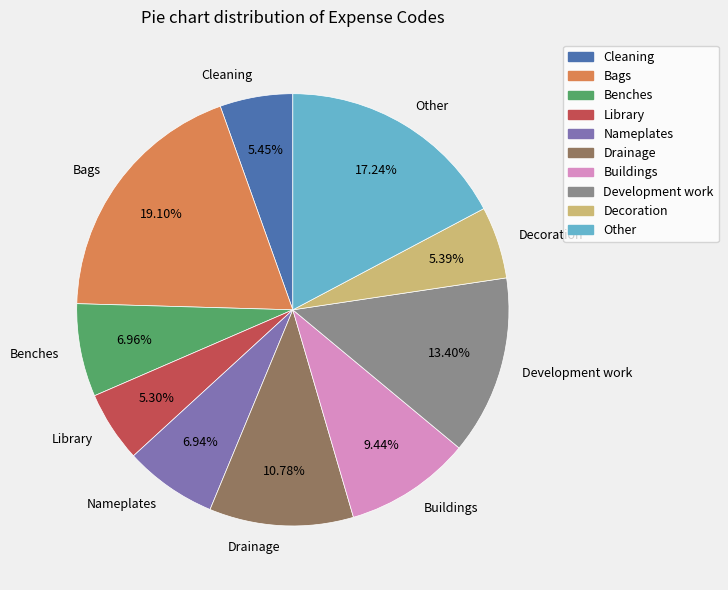

Does any single category account for the majority?

No